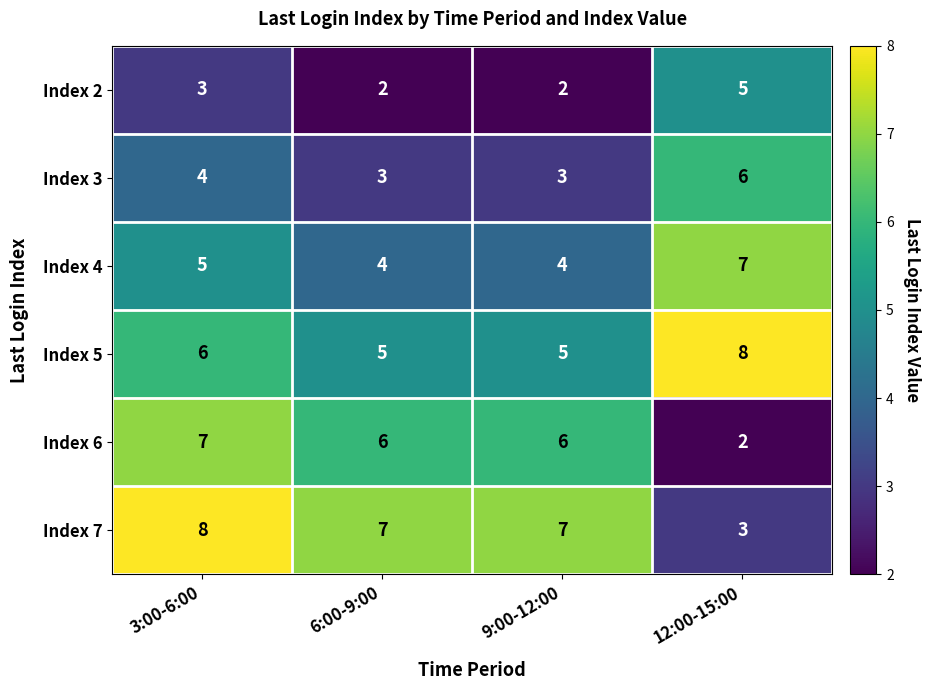

How many Index 7 values are between 7 and 8?

3